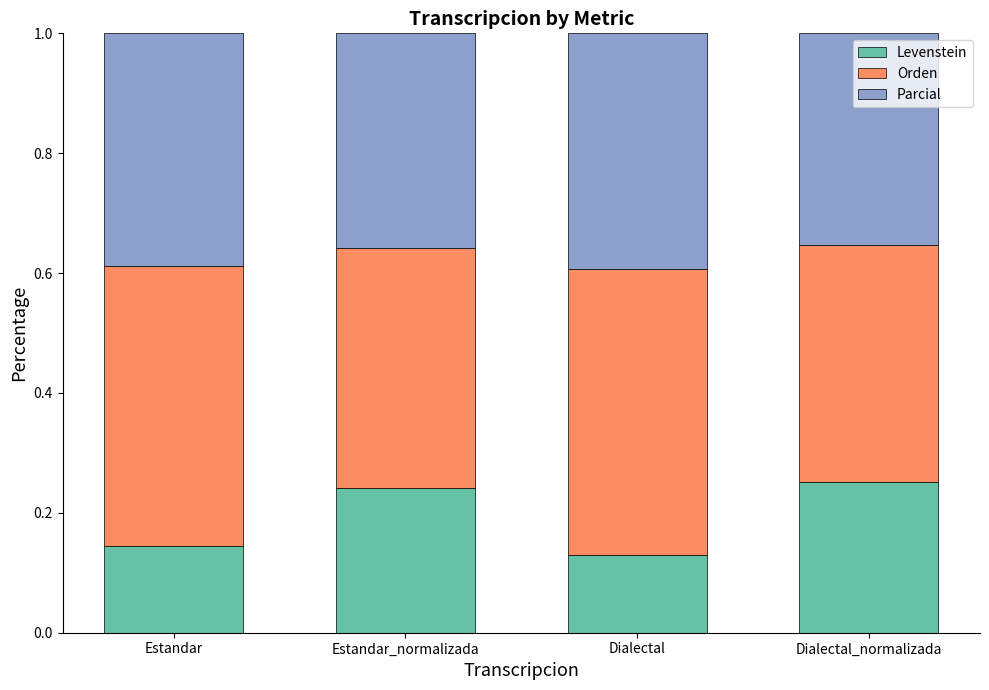

What is the total value across all series at Dialectal_normalizada?

1.0